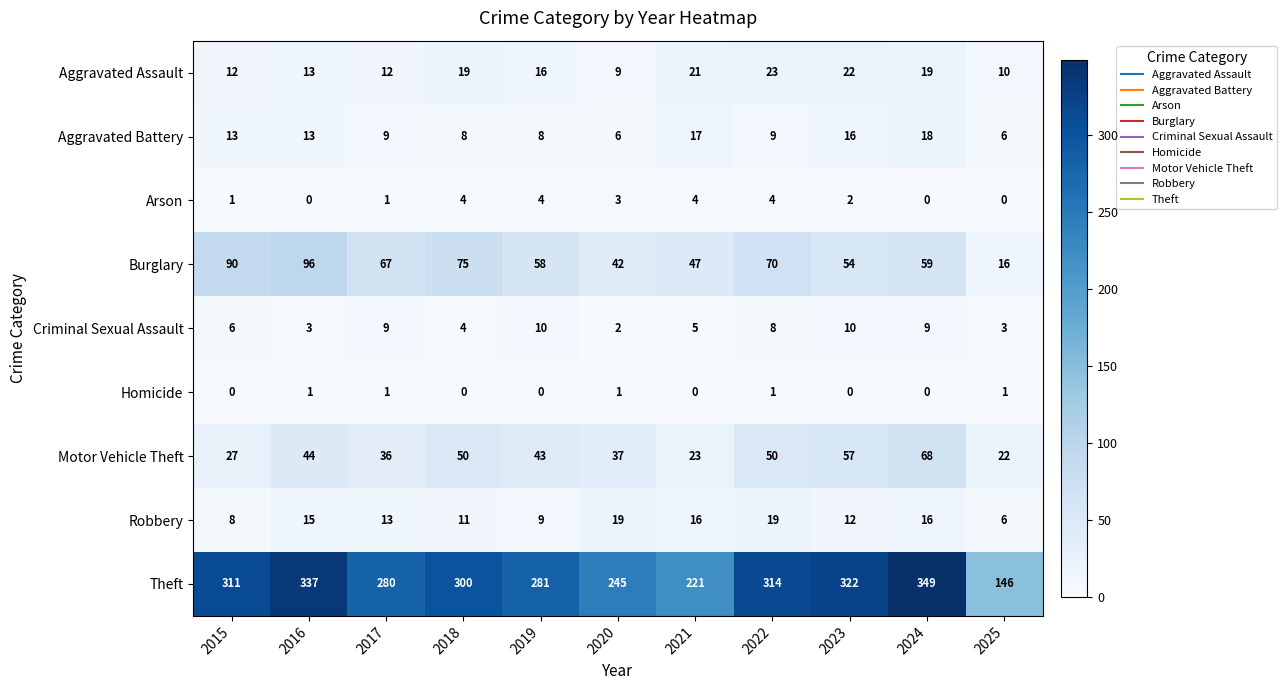

Which series has the largest range (max minus min)?

Theft